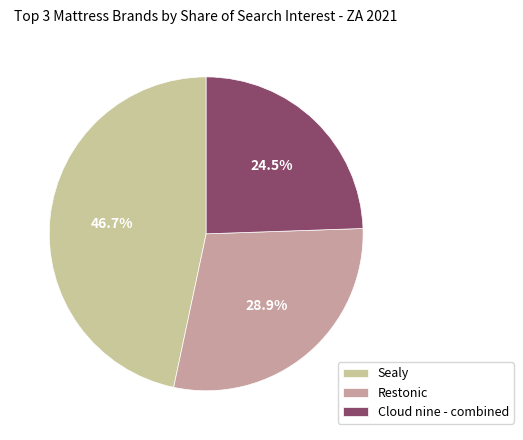

Does Restonic account for over 50% of the chart?

No